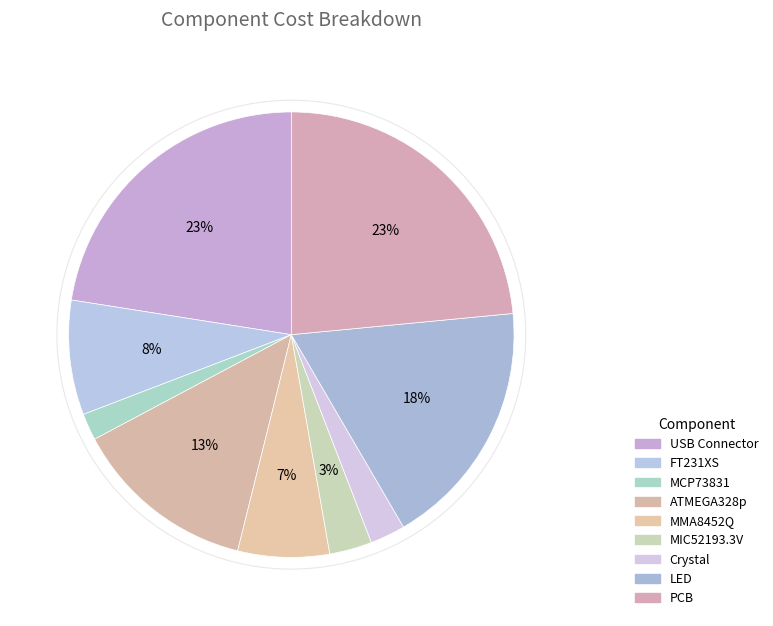

Between MIC52193.3V and ATMEGA328p, which is larger?

ATMEGA328p